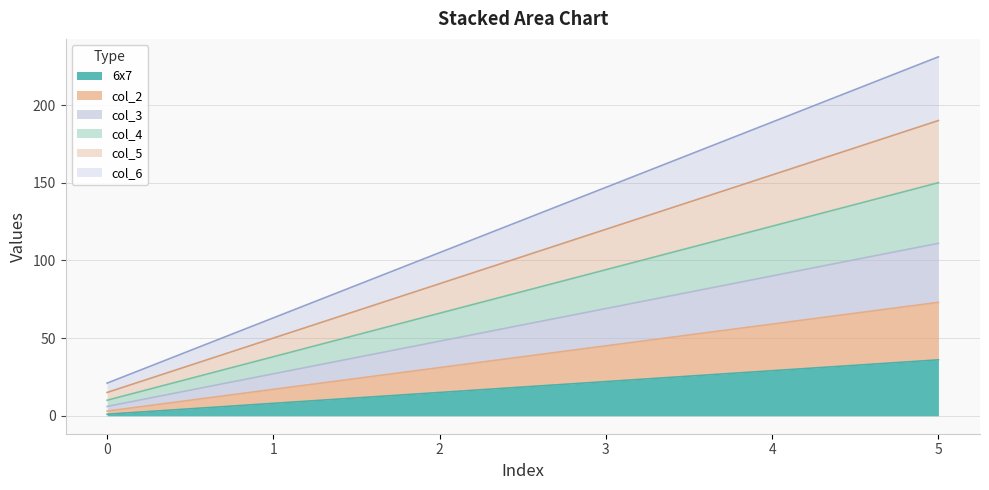

How many lines are shown in the chart?

6